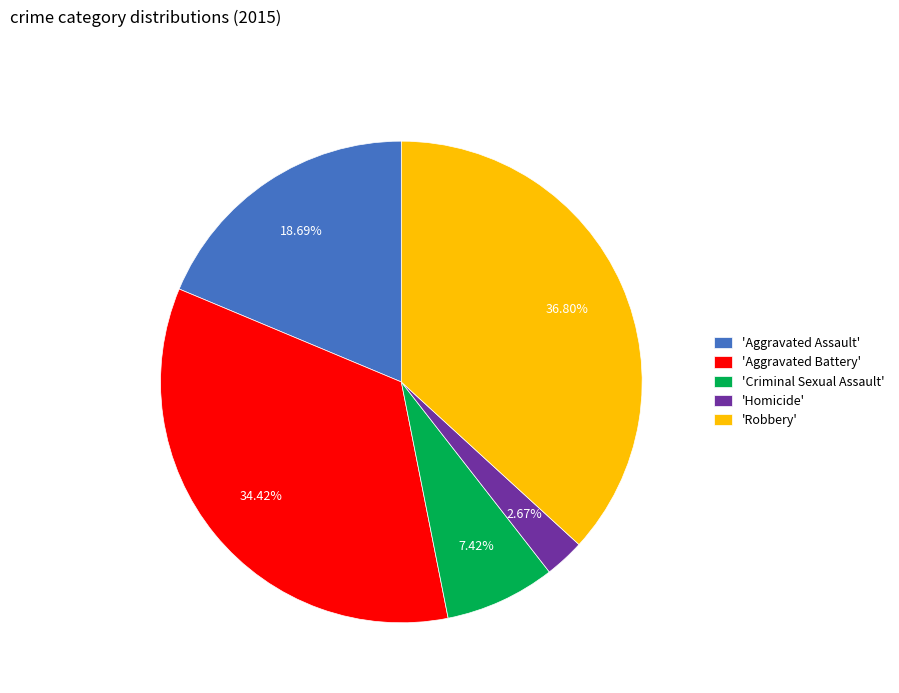

Which has a higher value, 'Homicide' or 'Criminal Sexual Assault'?

'Criminal Sexual Assault'